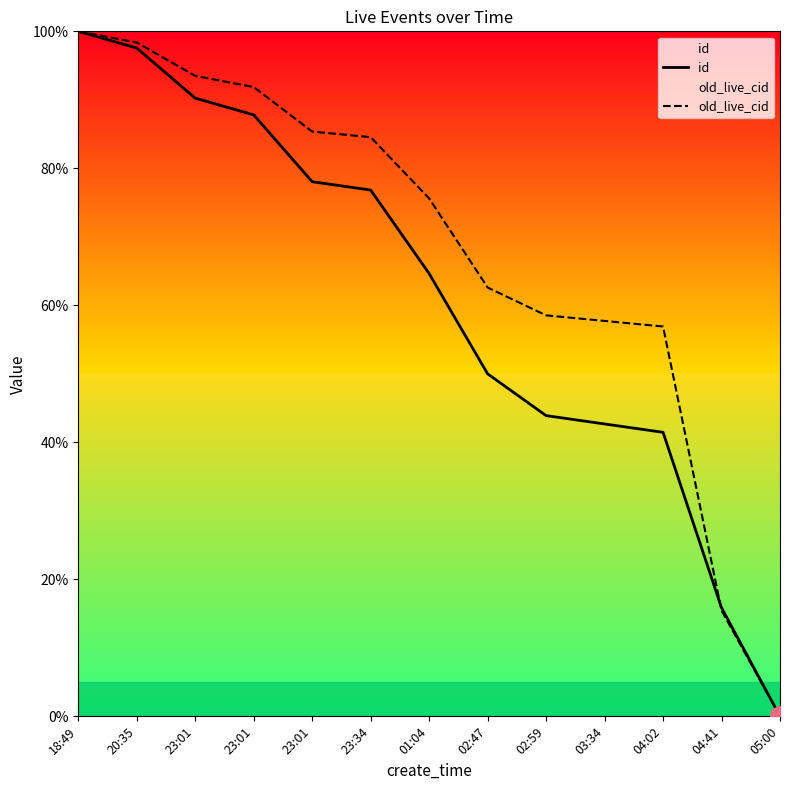

What is the approximate value of old_live_cid at 04:41?

15.4